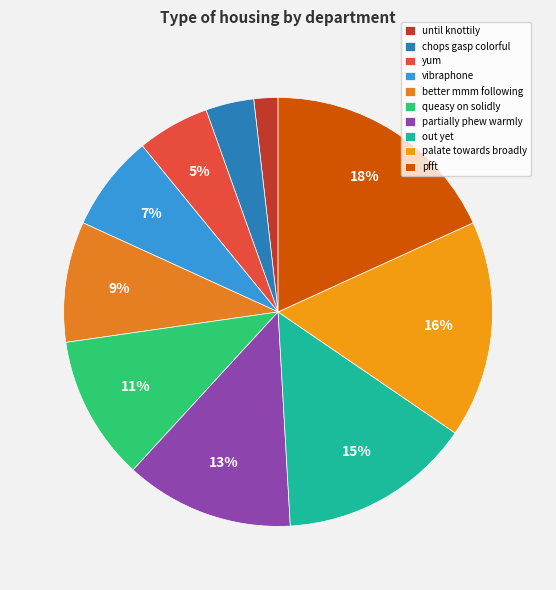

To the nearest percent, what is the average slice percentage?

10%